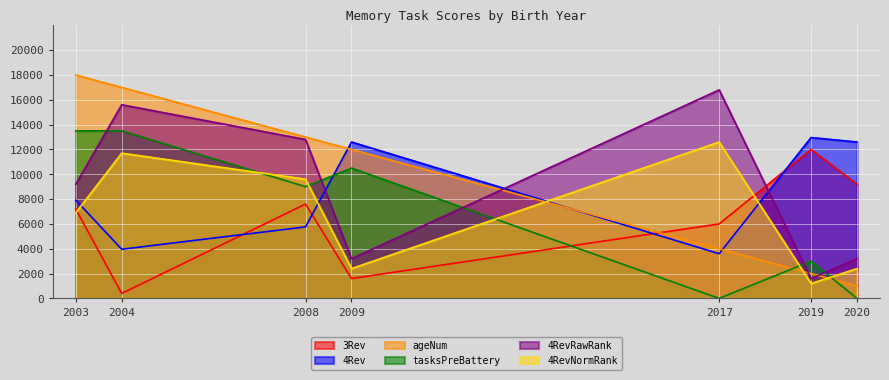

What are all the series names shown in the legend?

3Rev, 4Rev, ageNum, tasksPreBattery, 4RevRawRank, 4RevNormRank